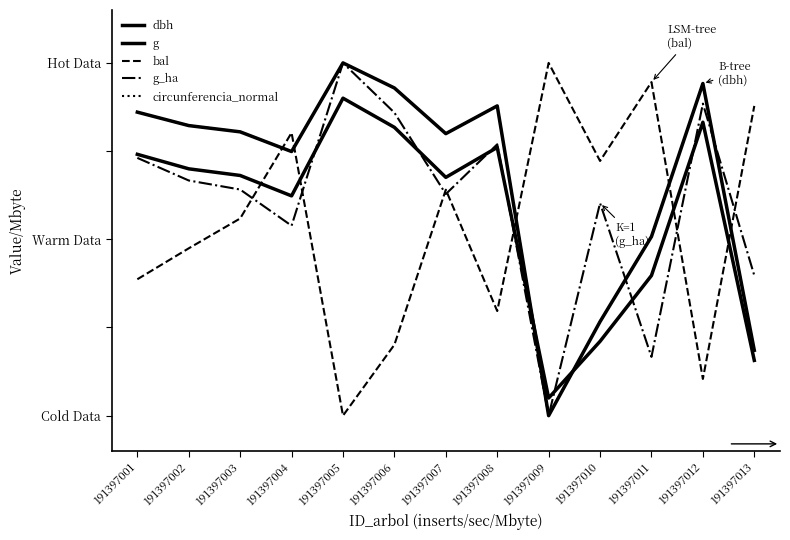

How many interior local valleys does the circunferencia_normal series have?

3